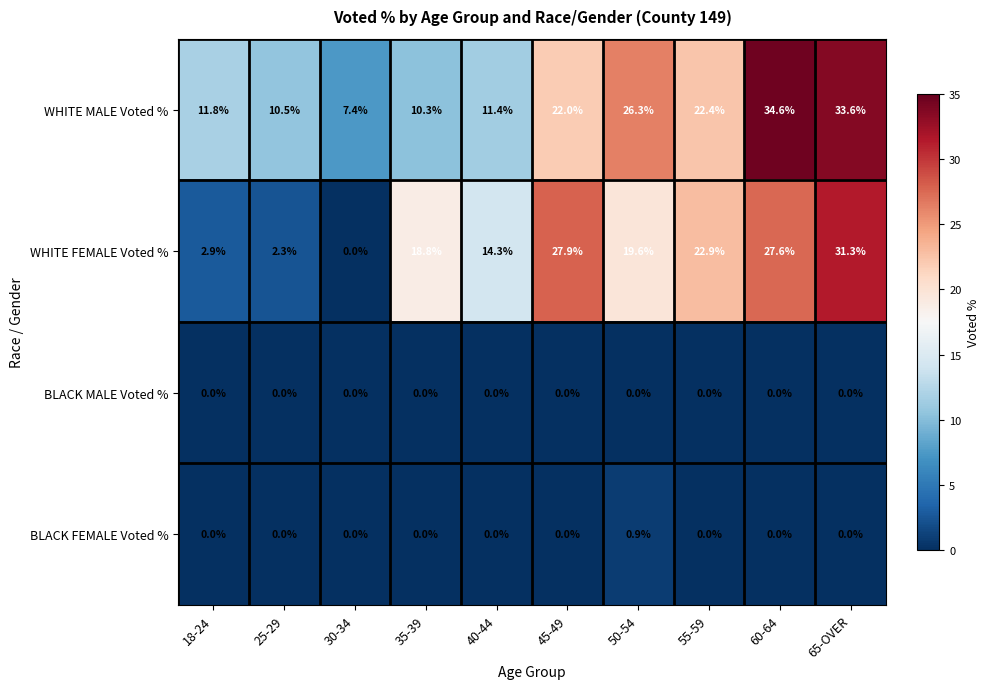

True or false: WHITE FEMALE Voted % has a value of 37.8 at 55-59.

False